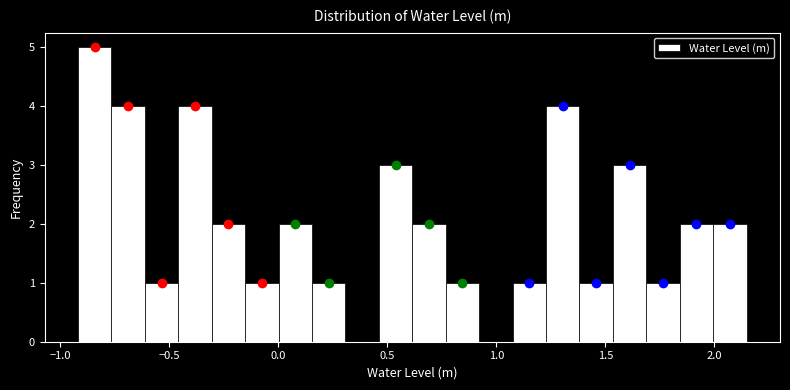

Read against the x-axis, roughly where is the centre of the tallest bar?

-0.85